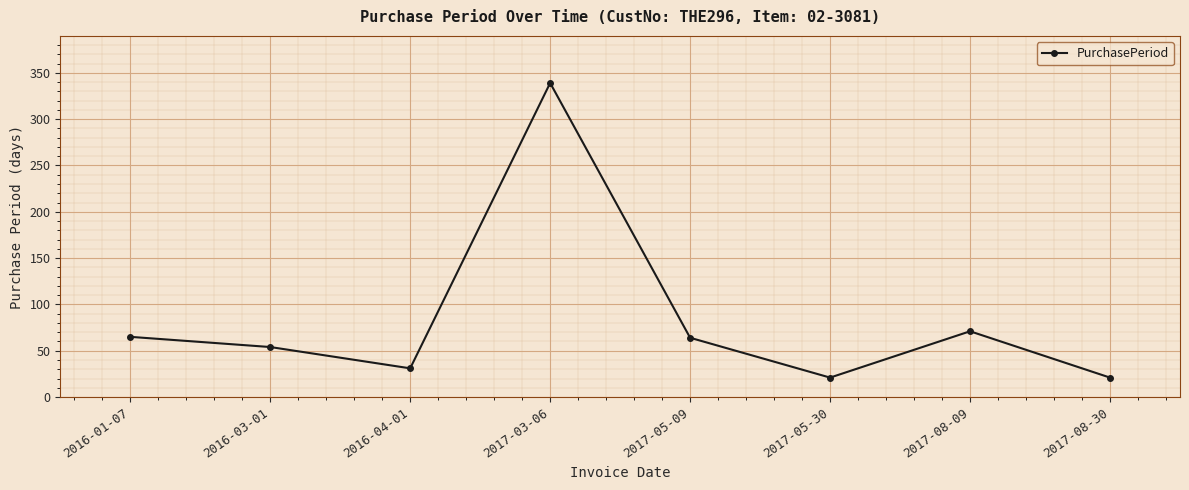

What value does the data have at 2017-08-09?

71